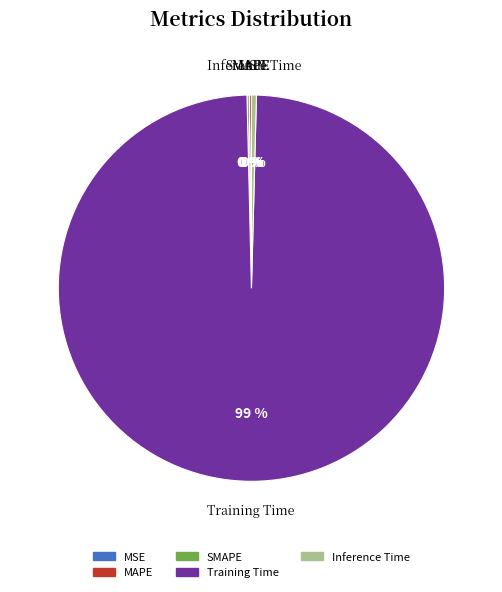

Which slice represents more than half of the pie?

Training Time